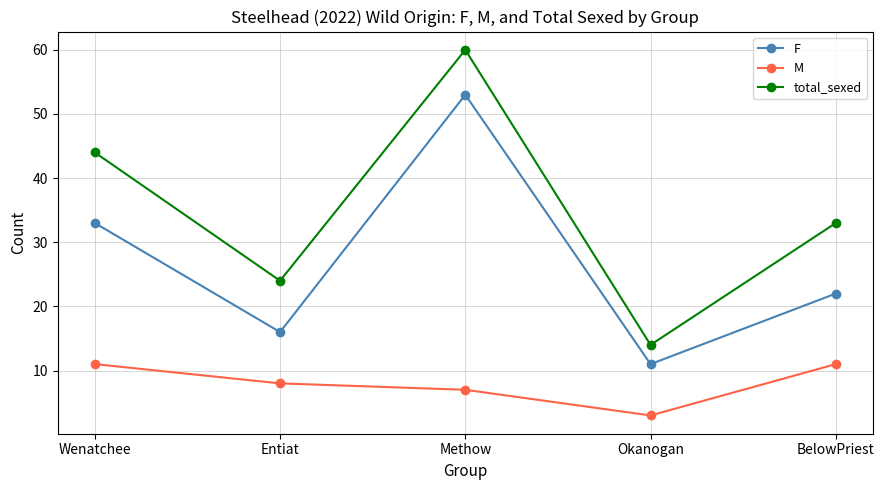

Does the chart have visible grid lines?

Yes